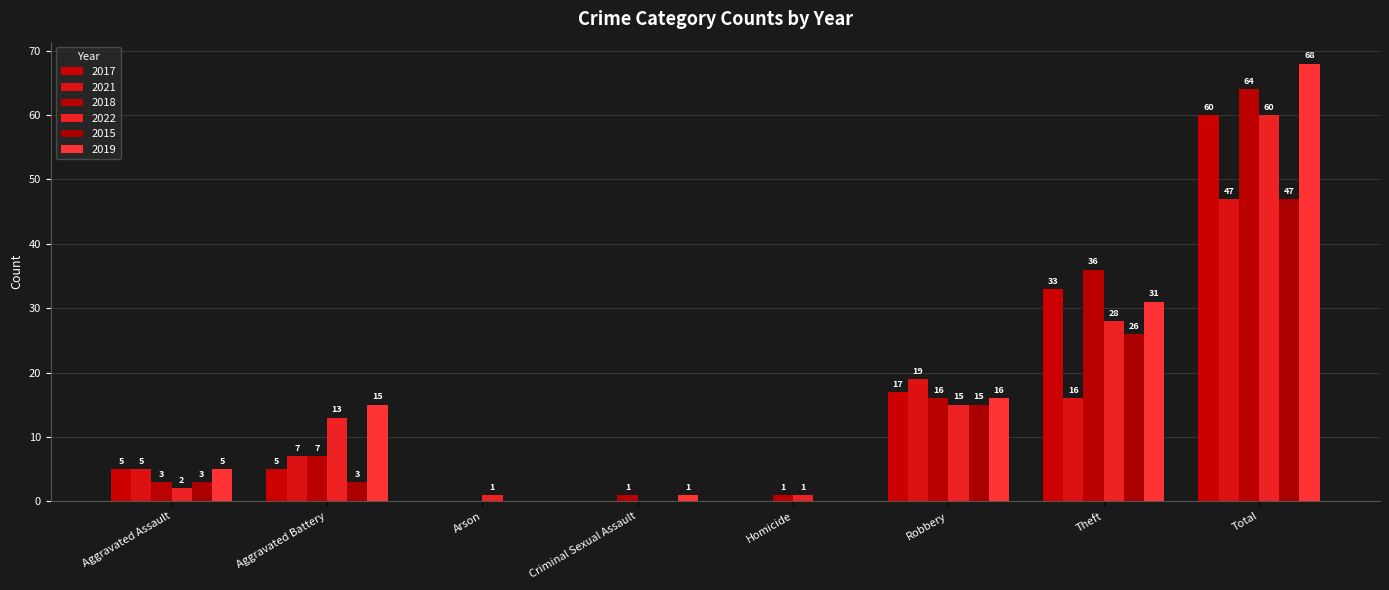

What is the approximate value of 2015 at Aggravated Battery, to the nearest 5?

5